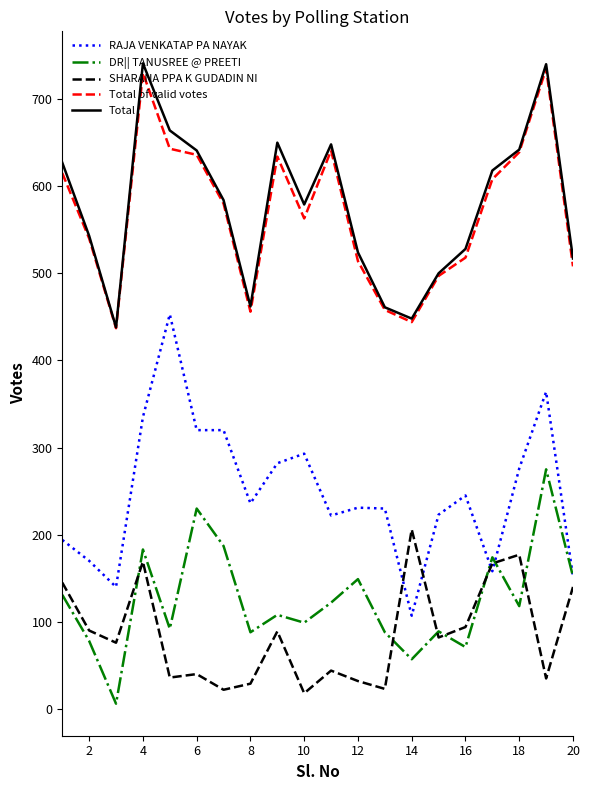

What is the greatest value displayed?

741